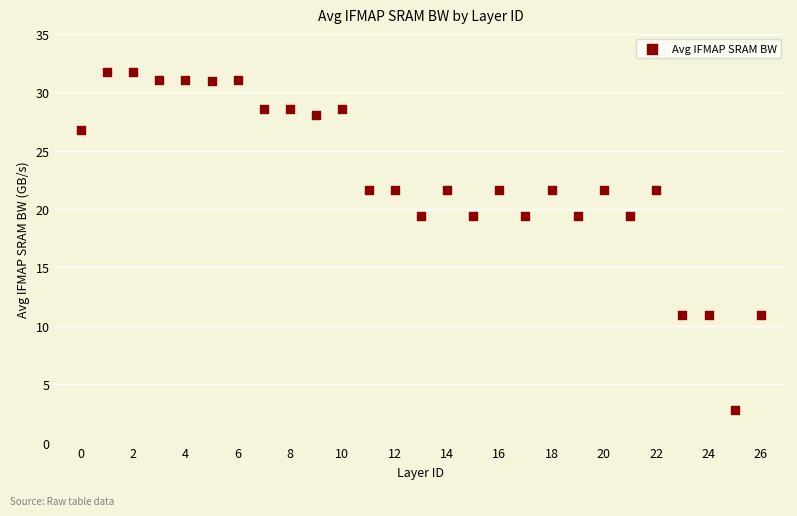

What is the range of Y values (max minus min)?

29.0